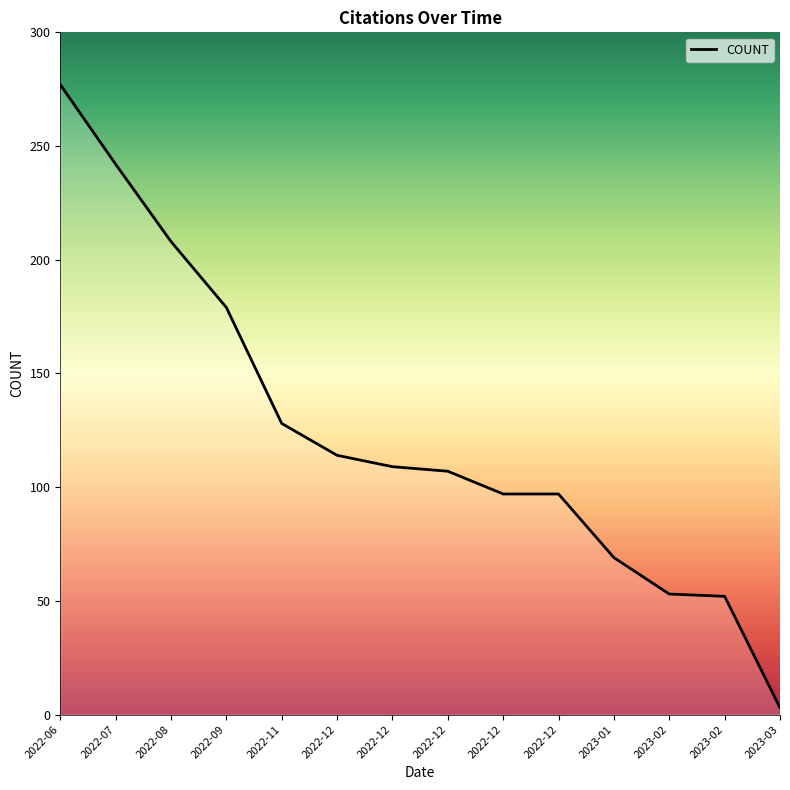

Rank the categories by value from lowest to highest.

2023-03, 2023-02, 2023-02, 2023-01, 2022-12, 2022-12, 2022-12, 2022-12, 2022-12, 2022-11, 2022-09, 2022-08, 2022-07, 2022-06